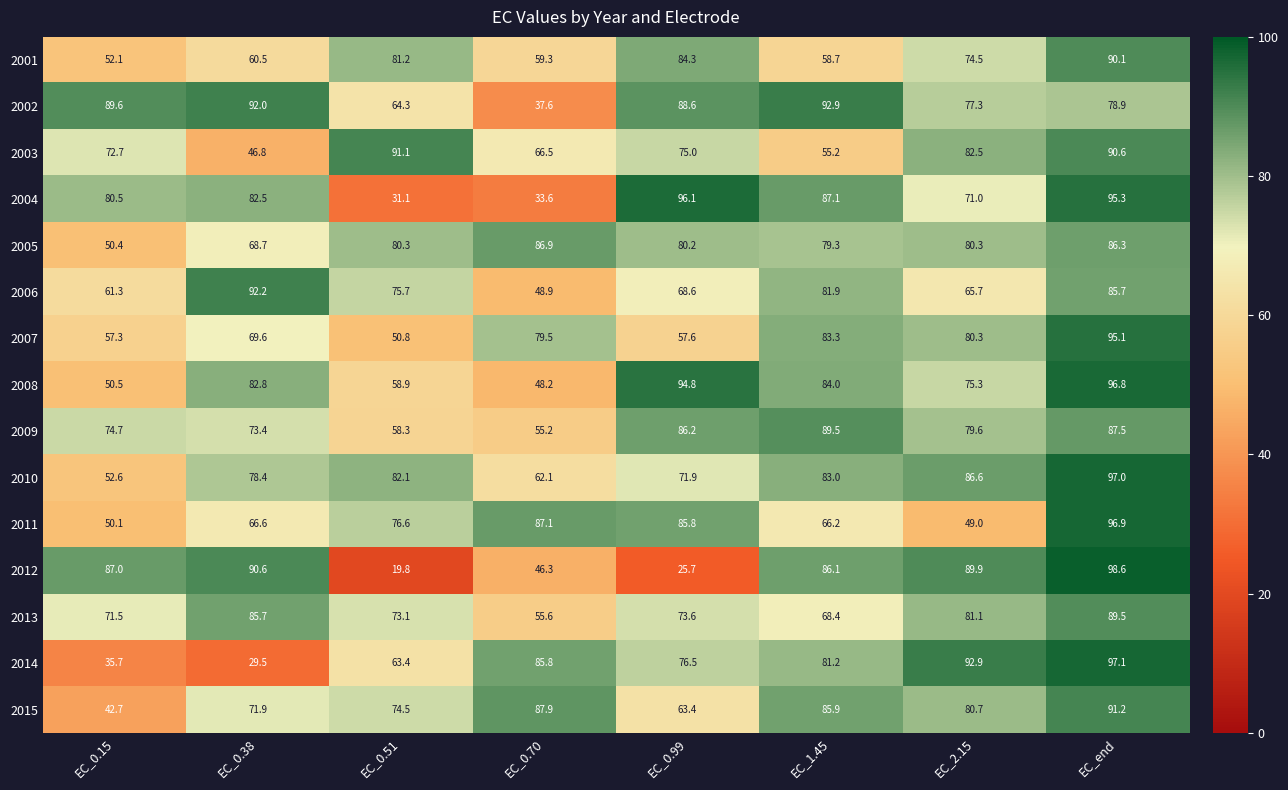

At which category does the chart reach its peak across all series?

EC_end